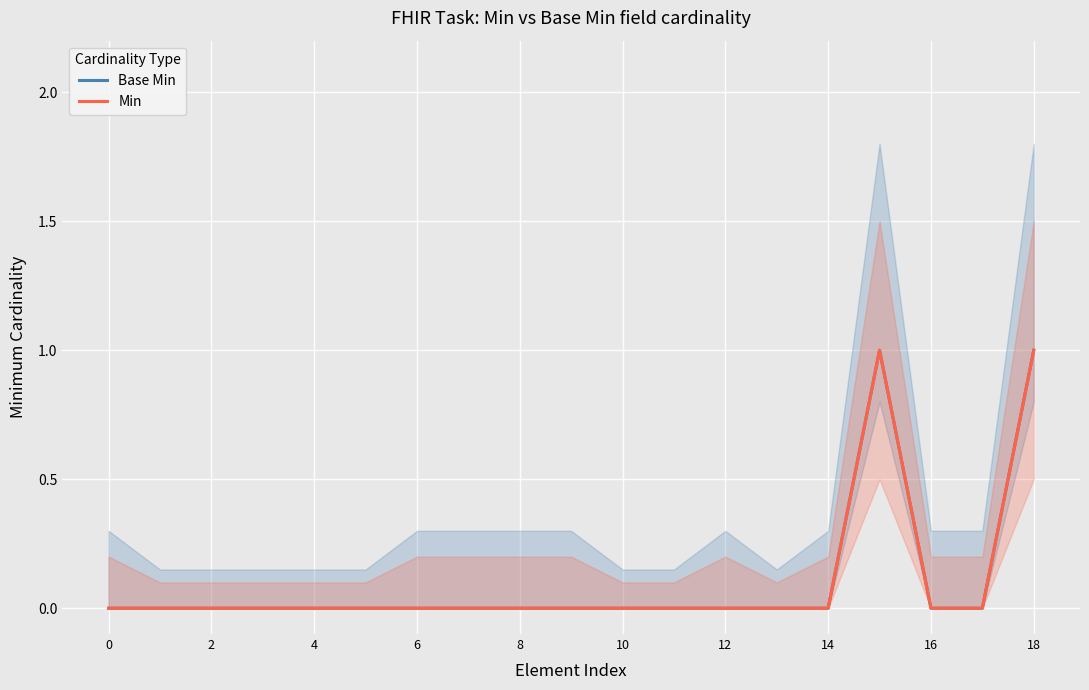

How many positive values does the Base Min series have?

2